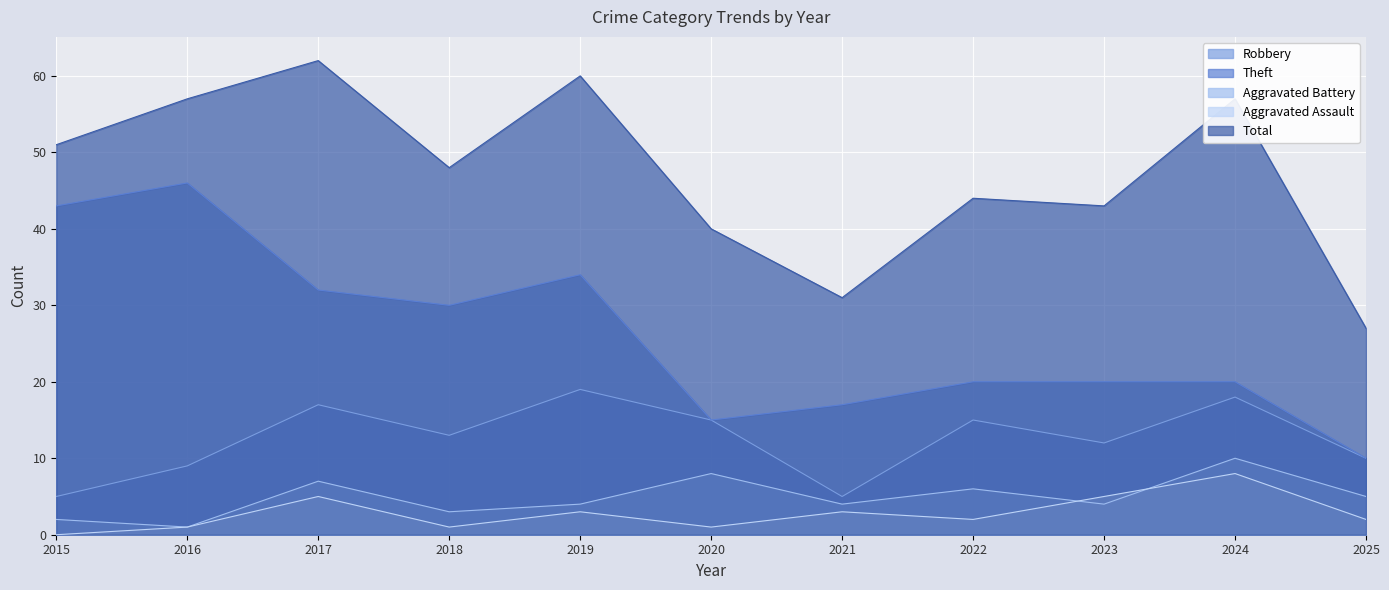

At which category does Aggravated Assault reach its first local peak?

2017